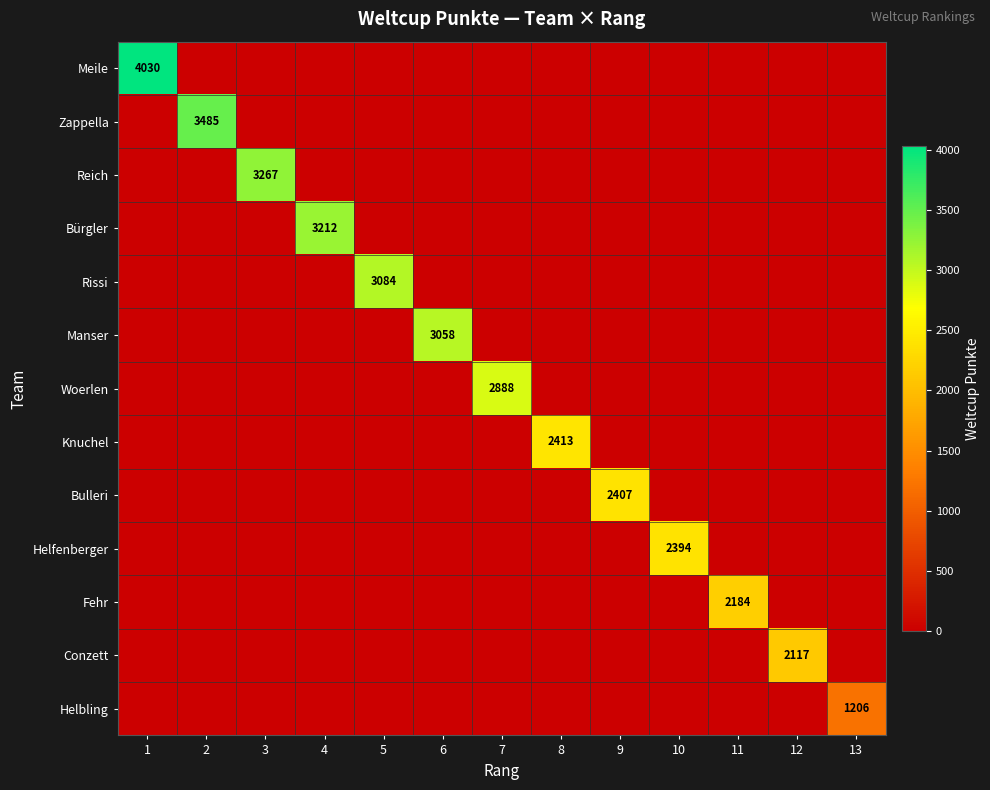

What is the average value of the Helfenberger series?

184